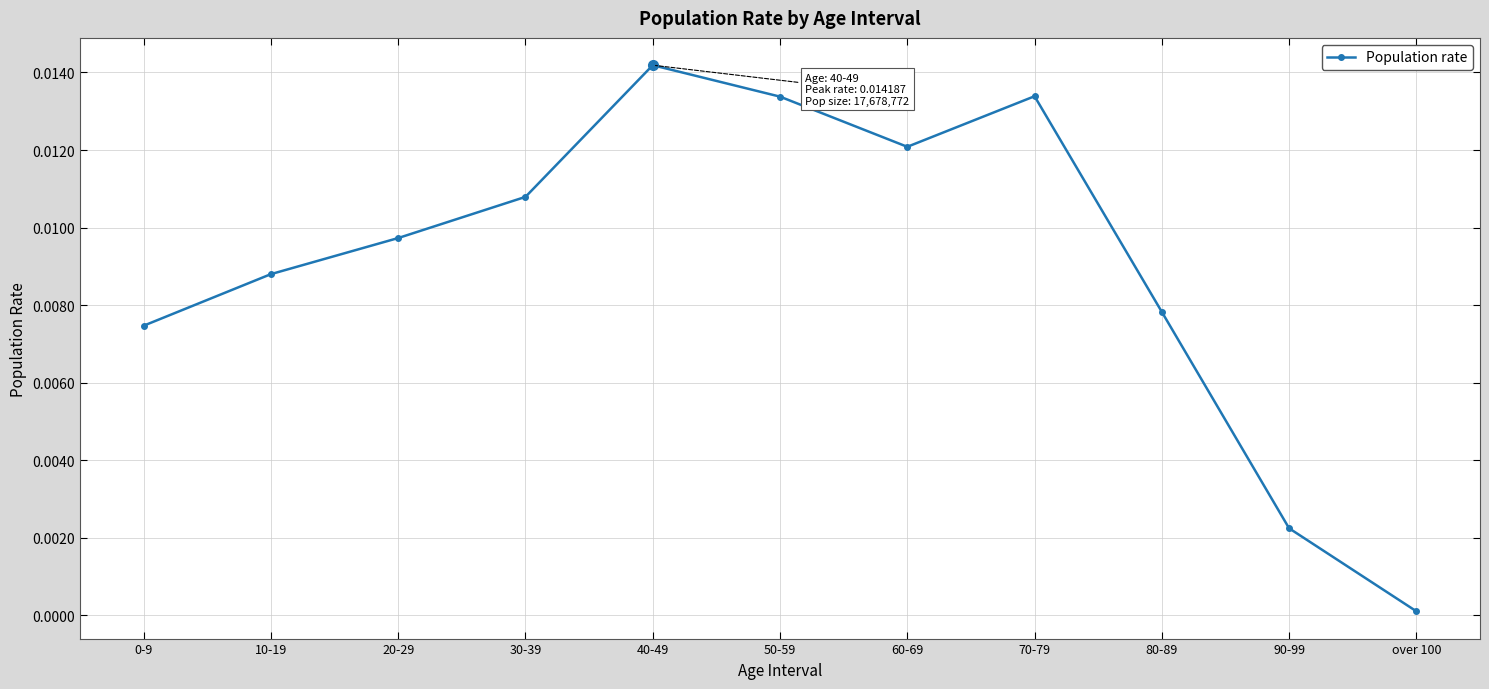

The value at 30-39 is 0.0. True or false?

True